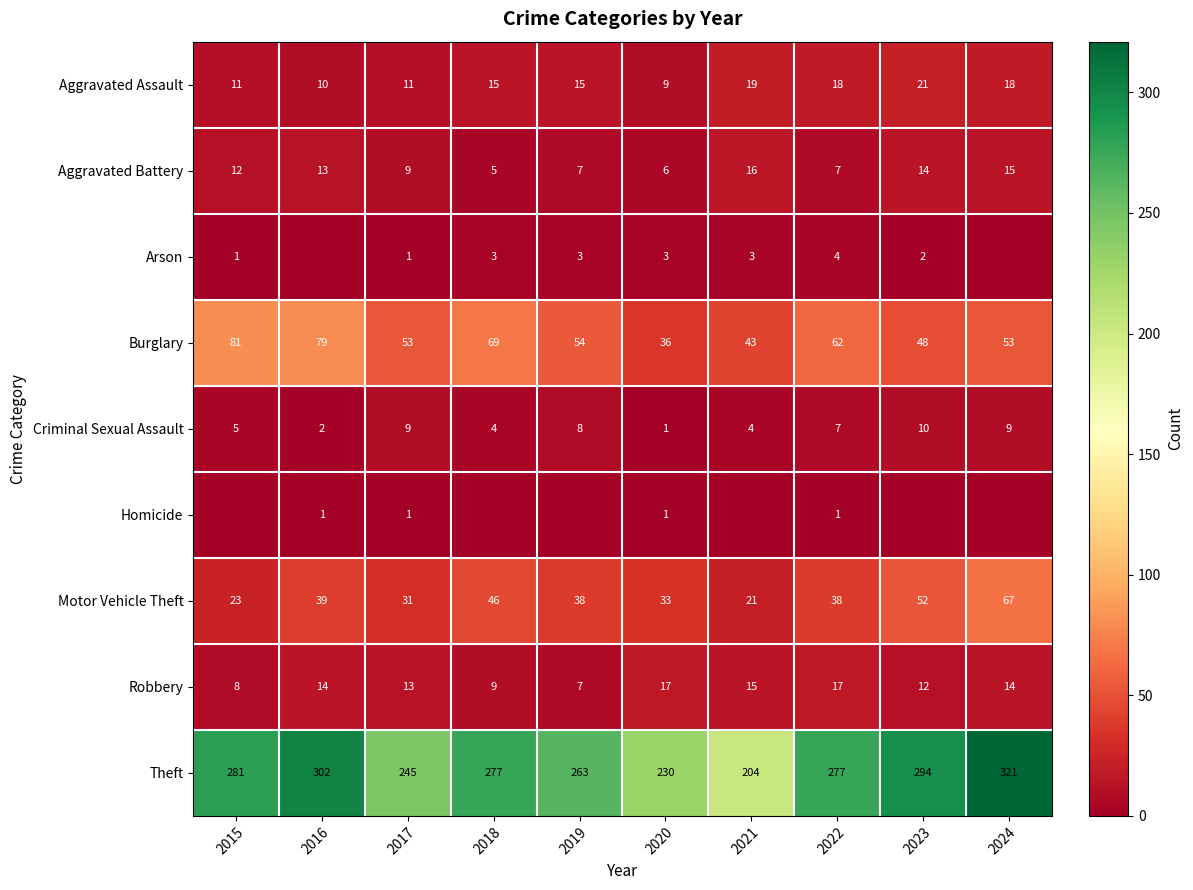

The value of Aggravated Assault at 2015 is 11. True or false?

True